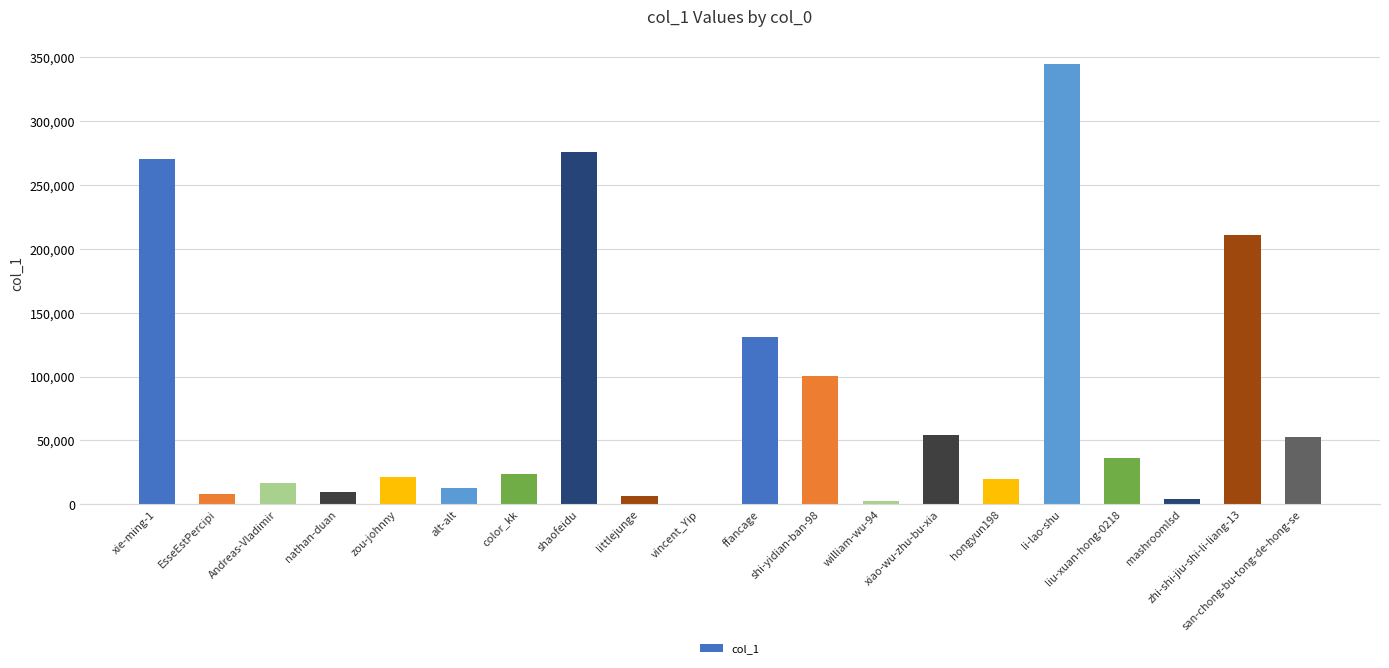

Between san-chong-bu-tong-de-hong-se and alt-alt, which is larger?

san-chong-bu-tong-de-hong-se